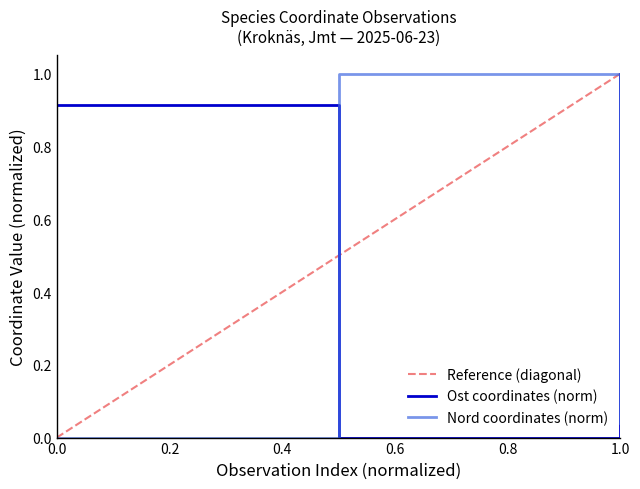

Is the value of Ost coordinates (norm) at 0.0 greater than the value of Nord coordinates (norm) at 0.0?

Yes